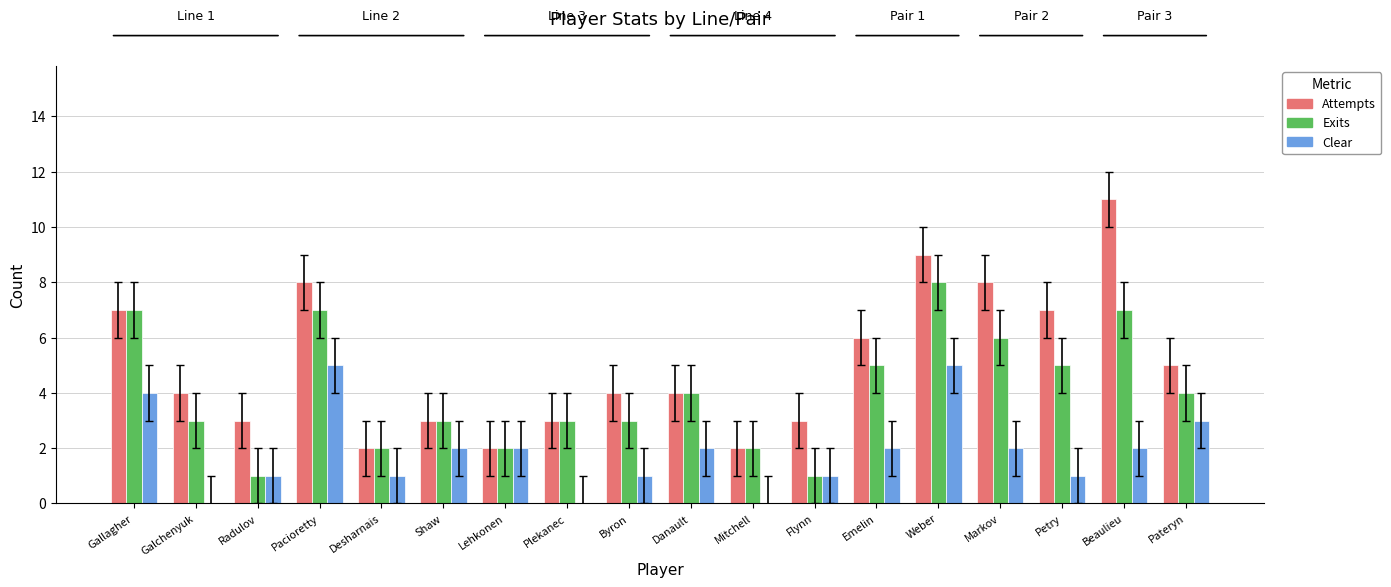

What is the sum of all Attempts values?

91